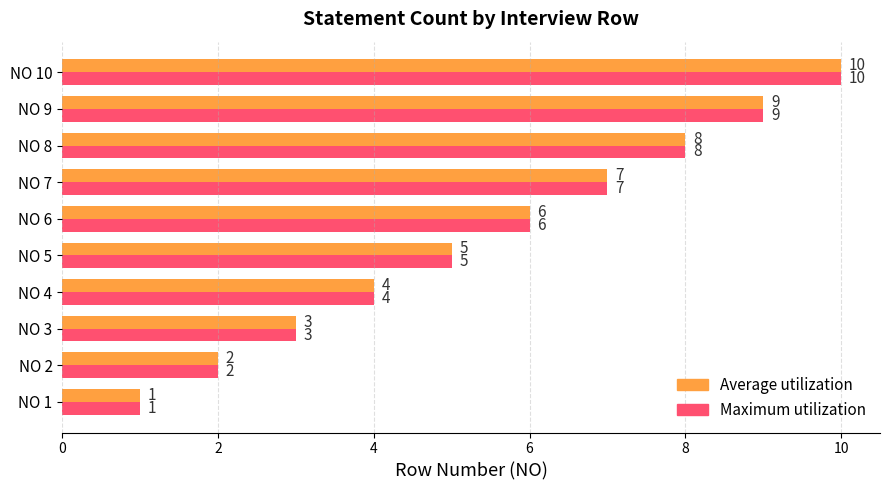

How many values in the Average utilization series are below 6?

5